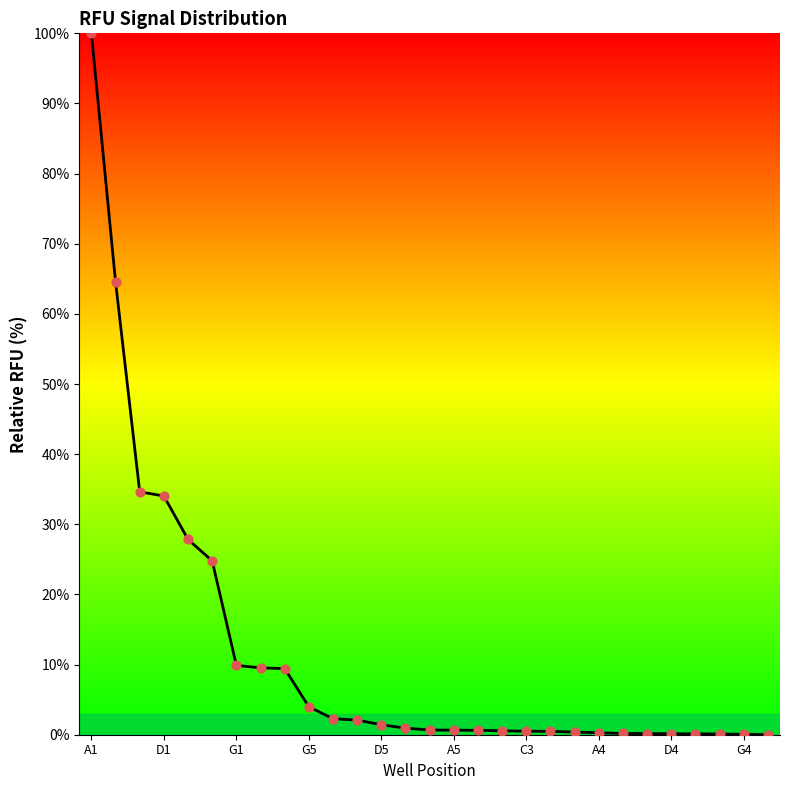

What is the difference between the maximum and minimum values?

100.0